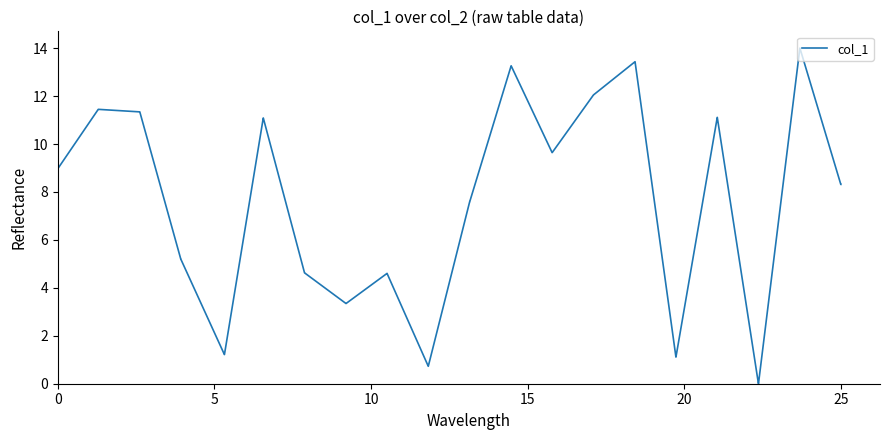

What is the greatest value displayed?

14.0